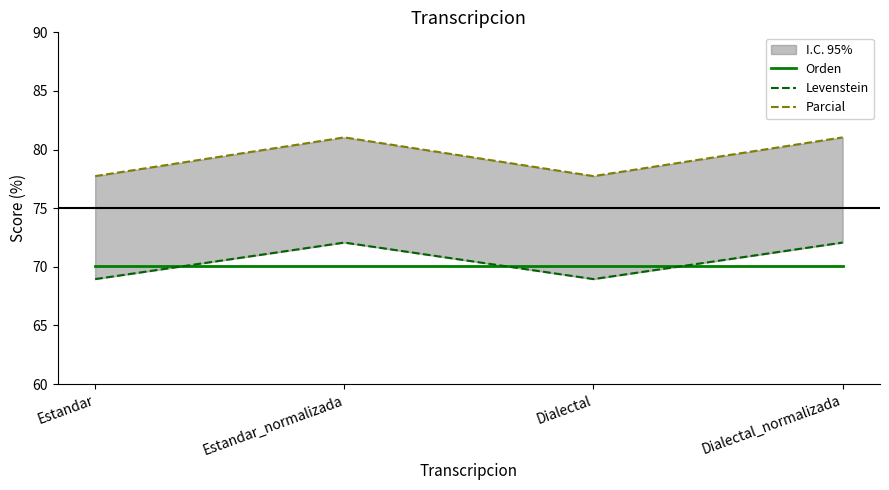

True or false: Orden and Levenstein intersect in this chart.

True